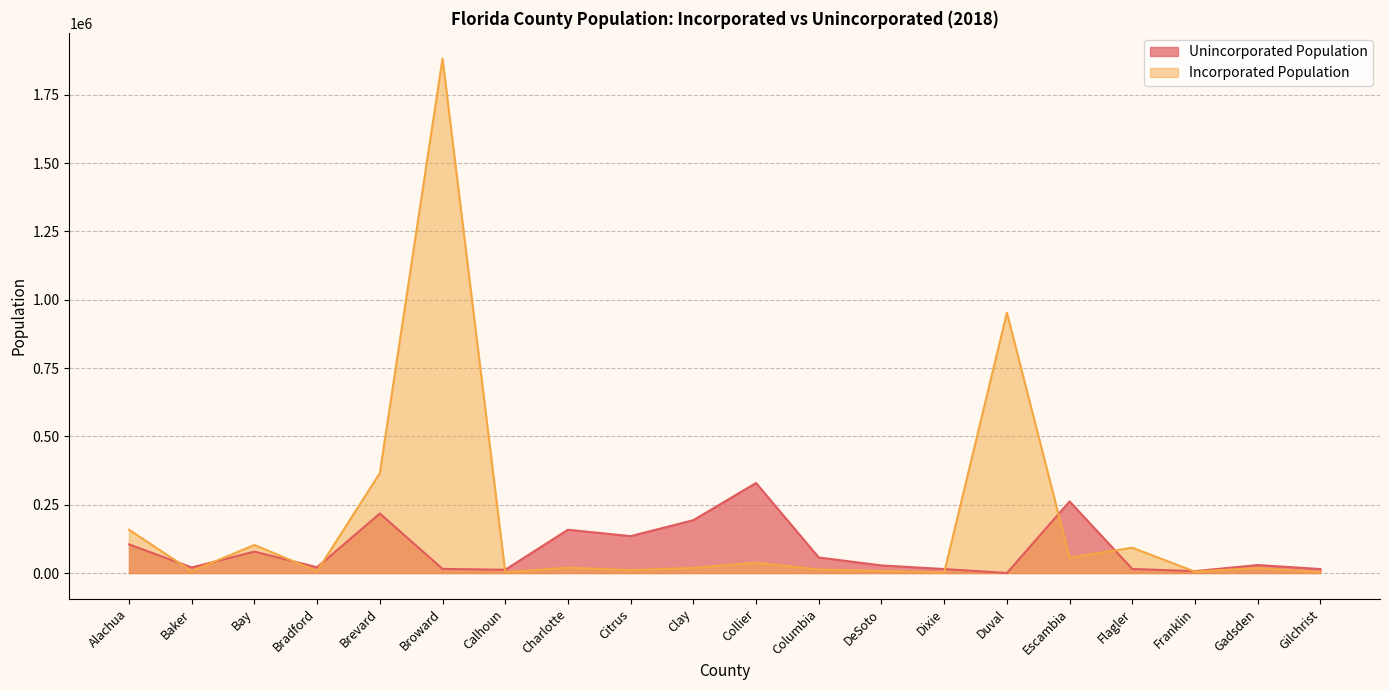

Read the Unincorporated Population value at Clay, to the nearest 50.

193450